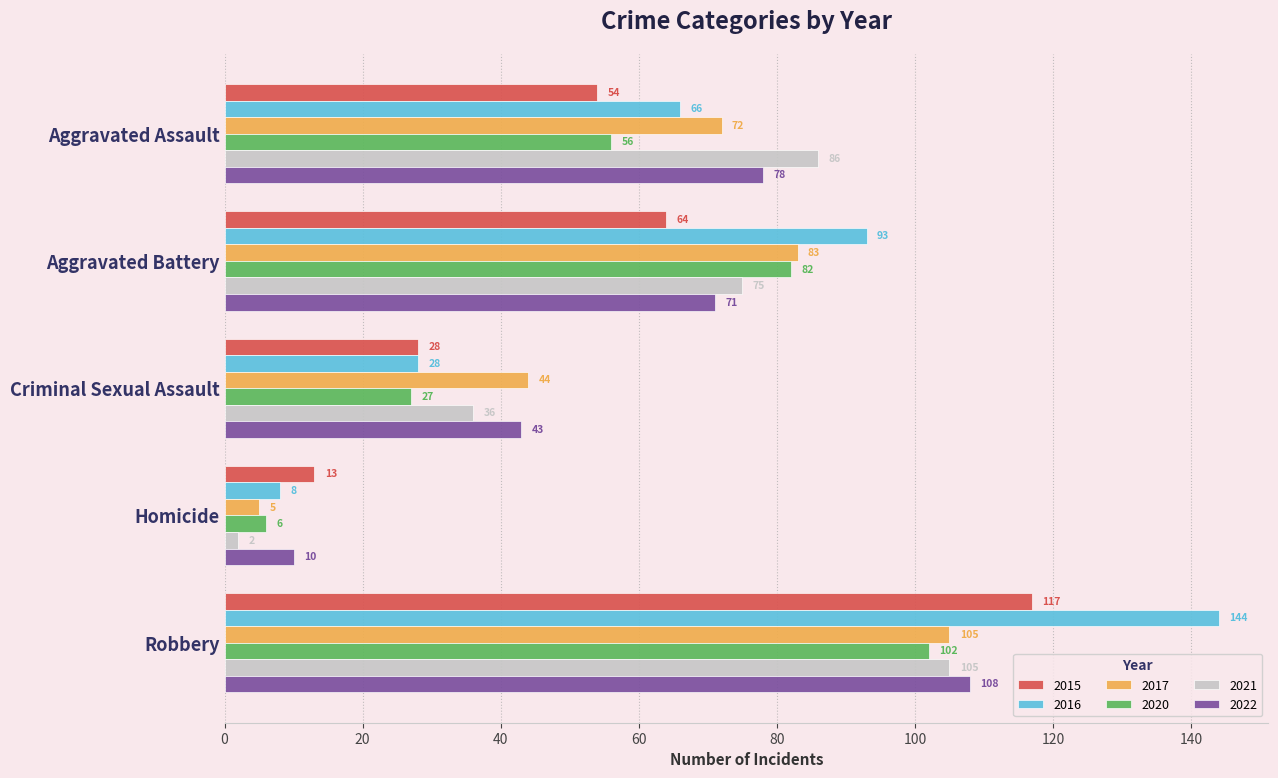

True or false: 2015 has a value of 115 at Aggravated Battery.

False